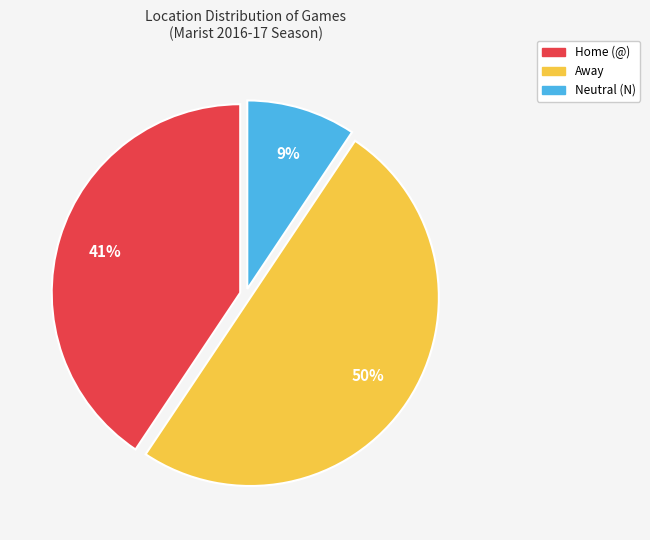

To the nearest percent, what is the combined percentage of Neutral (N) and Away?

59%